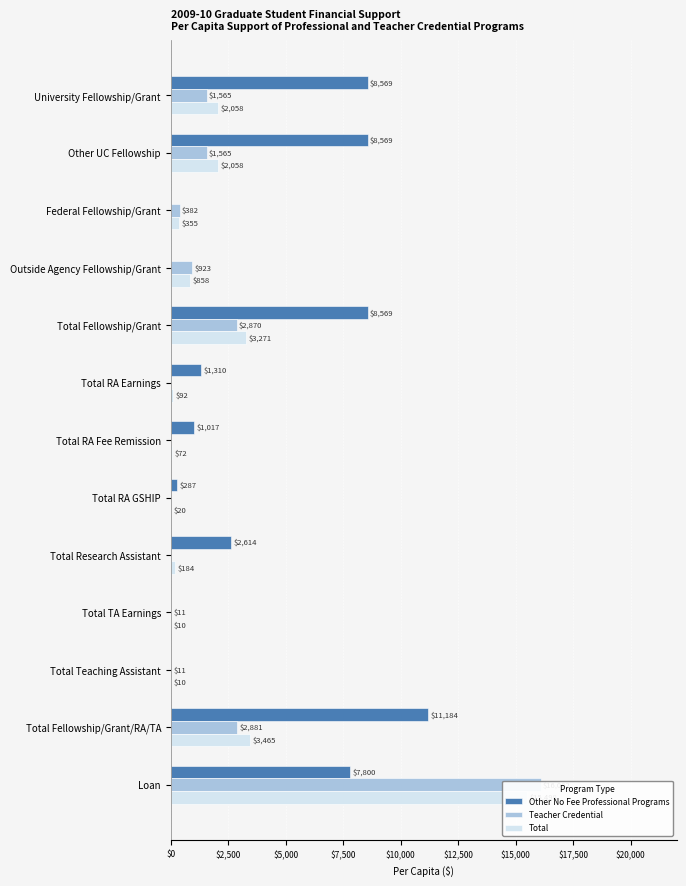

How many distinct data groups are displayed?

3